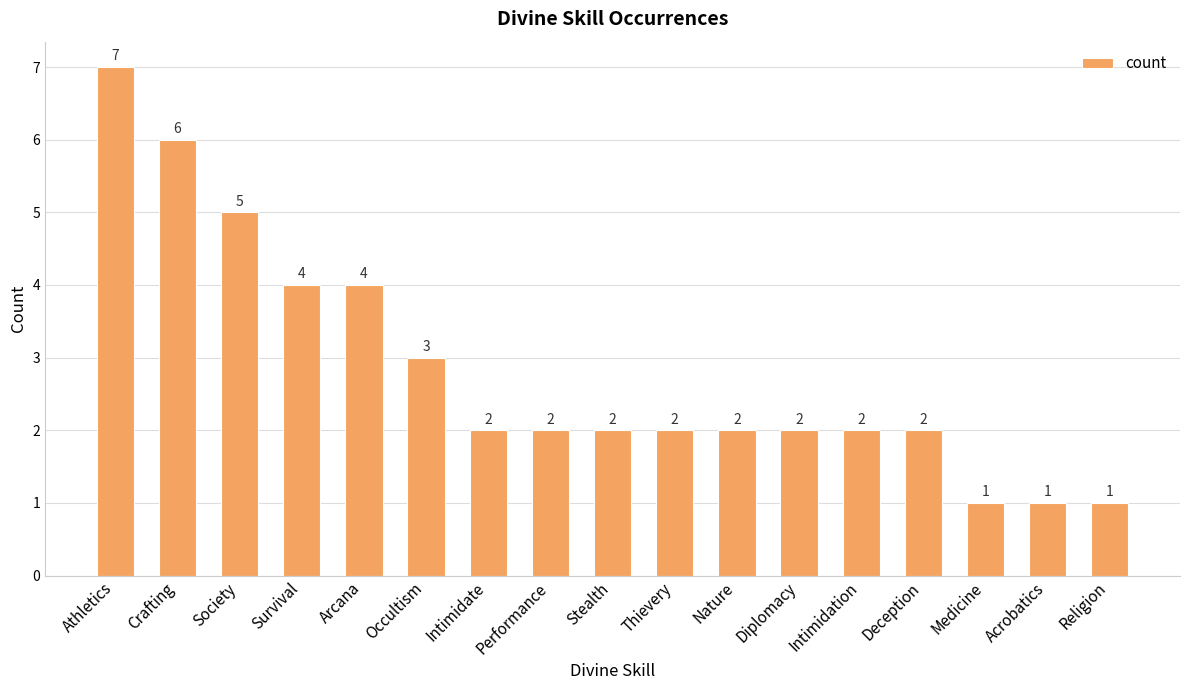

What is the maximum value shown in the chart?

7